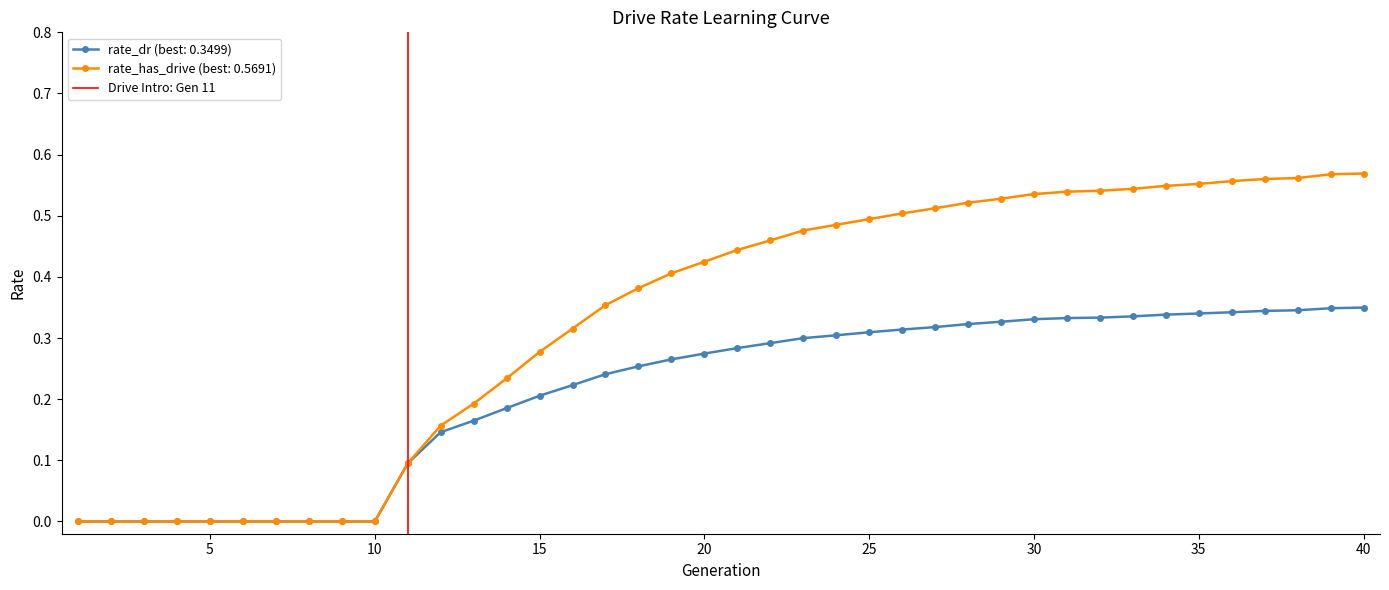

True or false: rate_has_drive (best: 0.5691) has a value of 0.5 at 25.

True